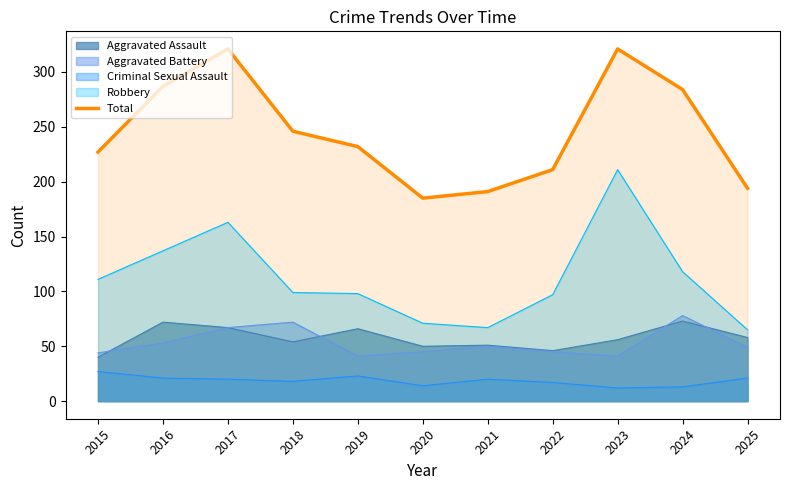

What is the change in value from 2018 to 2023?

+75